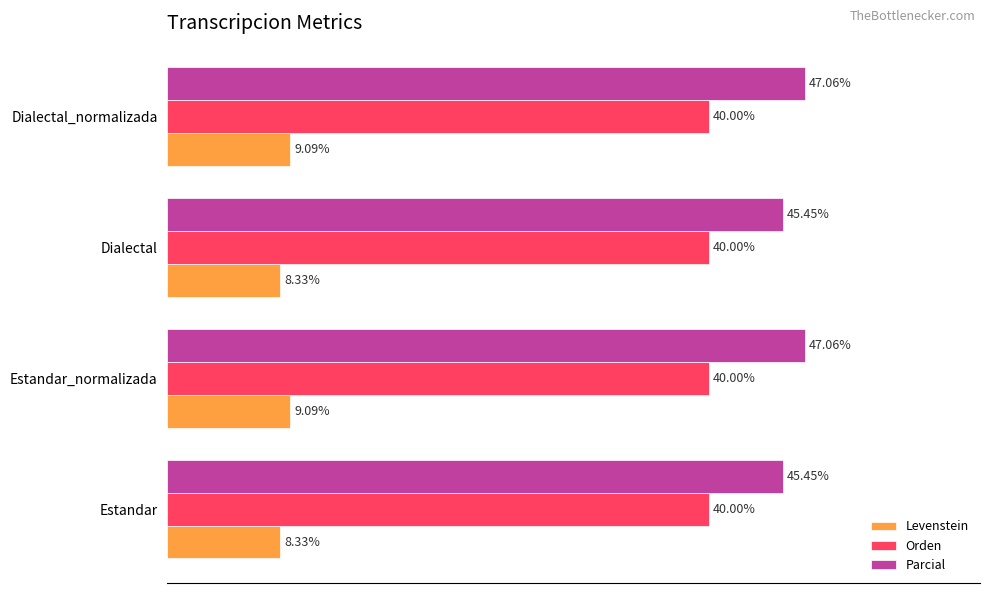

Is the value of Orden at Estandar greater than the value of Parcial at Estandar_normalizada?

No